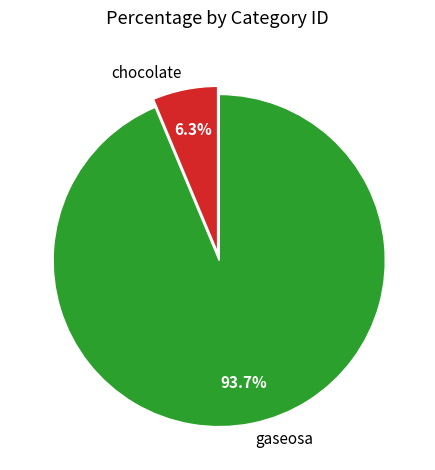

Combined, do chocolate and gaseosa account for over 50%?

Yes